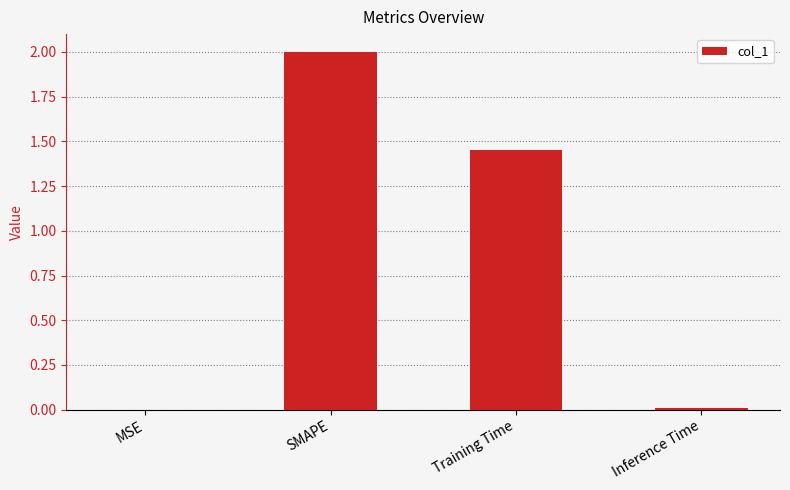

Which has a higher value, SMAPE or MSE?

SMAPE